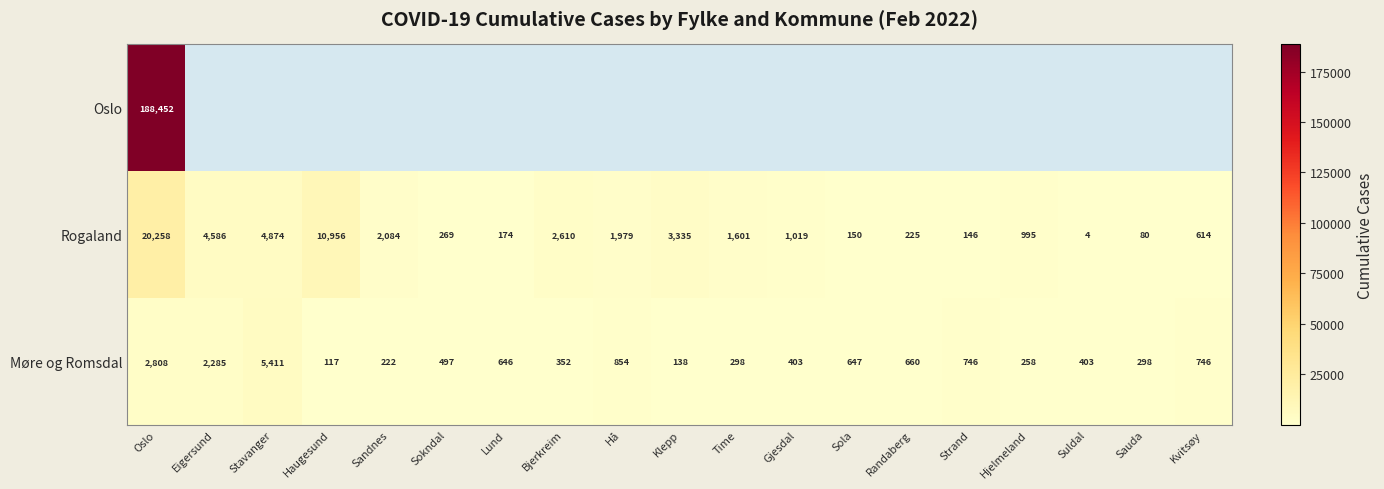

At which label does Rogaland first exceed 1019?

Oslo